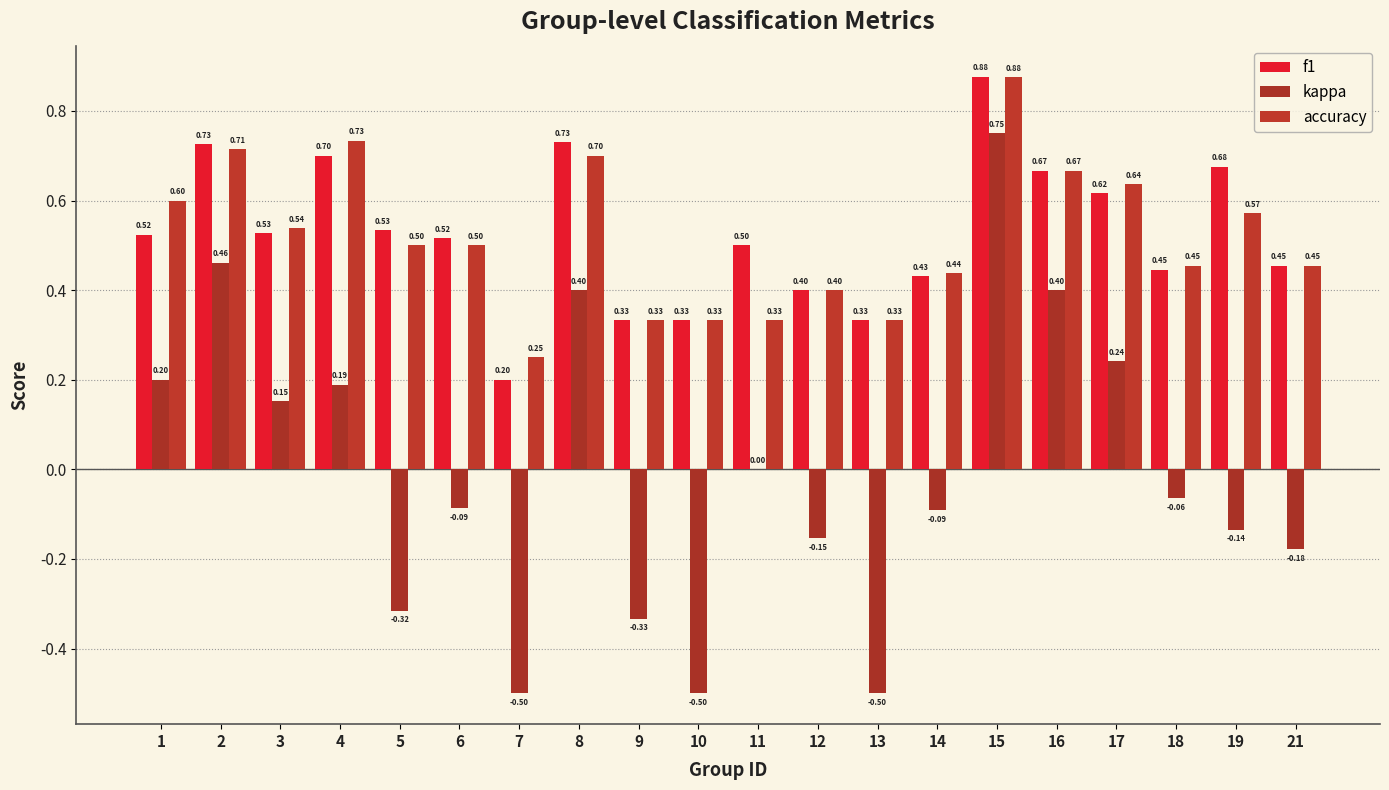

How many groups of bars are there?

20